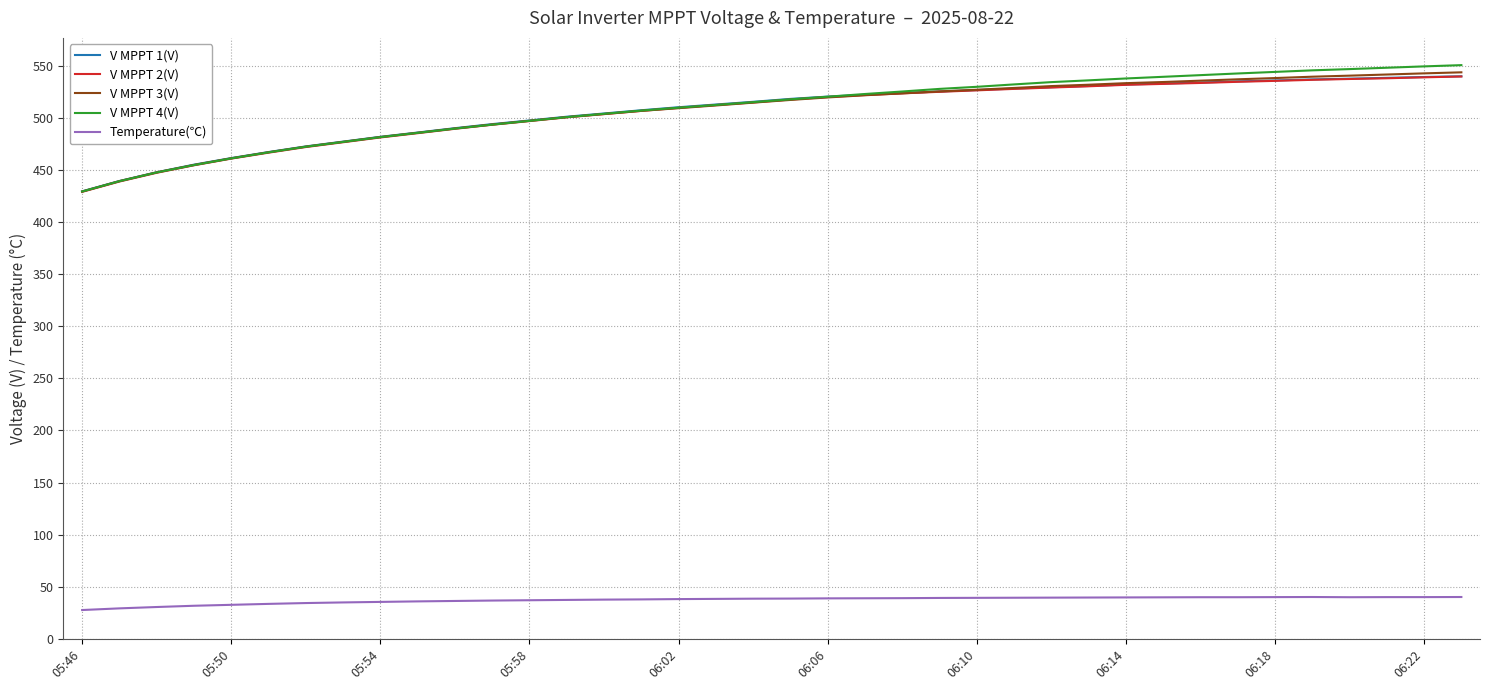

What is the maximum value for V MPPT 4(V)?

550.6